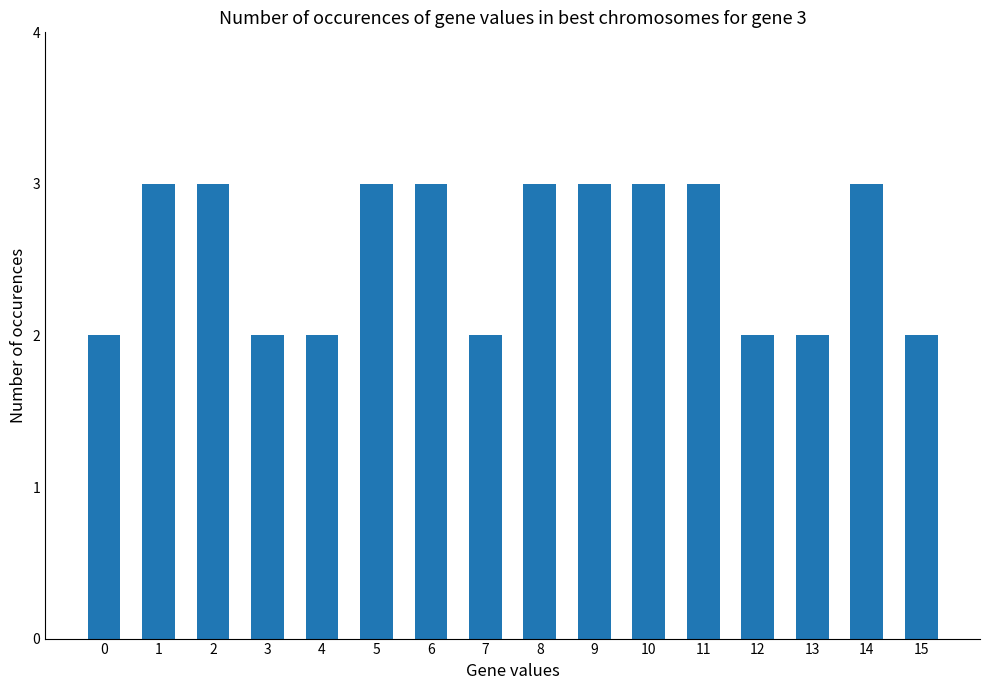

Reading left to right, list all the values displayed in this chart.

0=2	1=3	2=3	3=2	4=2	5=3	6=3	7=2	8=3	9=3	10=3	11=3	12=2	13=2	14=3	15=2